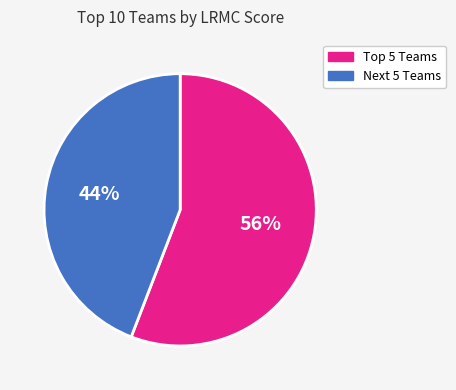

How many segments does this pie chart have?

2